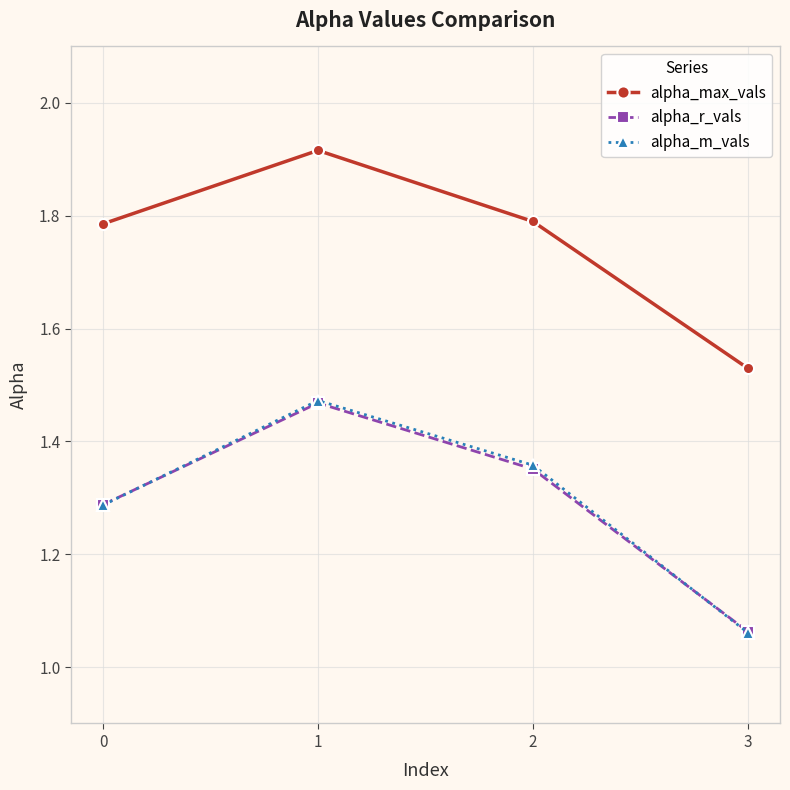

What is the sum of the alpha_max_vals values at 3 and 0?

3.3